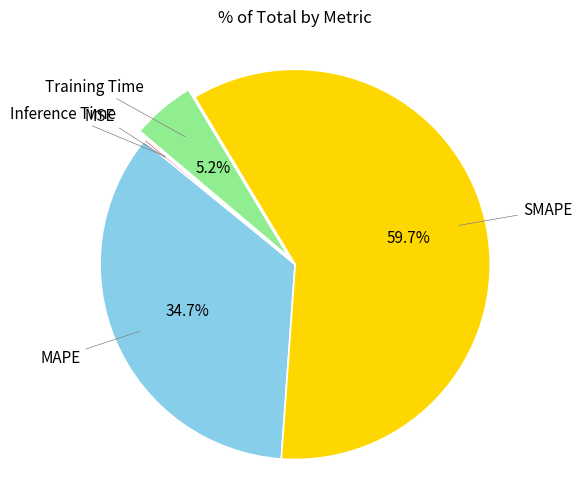

Is there a majority slice in this chart?

Yes